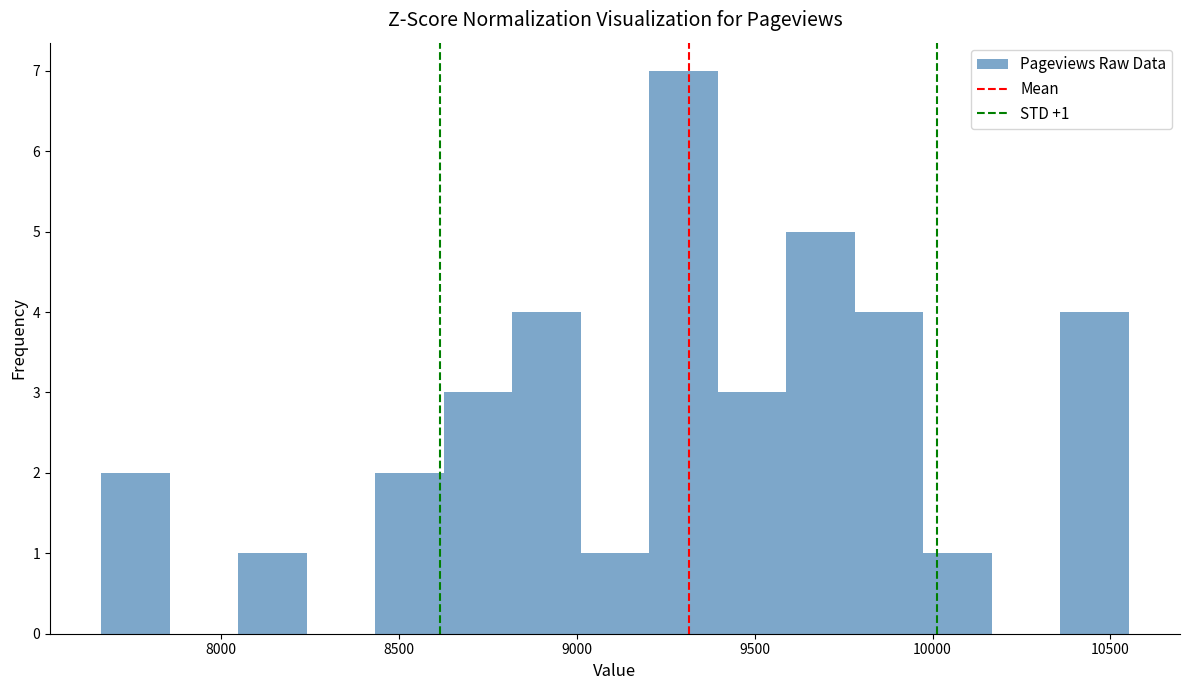

Read against the x-axis, roughly where is the centre of the tallest bar?

9300